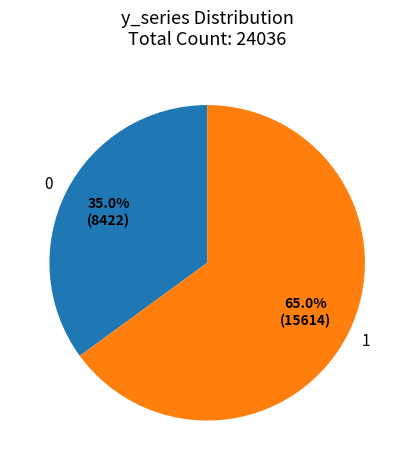

Does 0 represent more than half of the total?

No